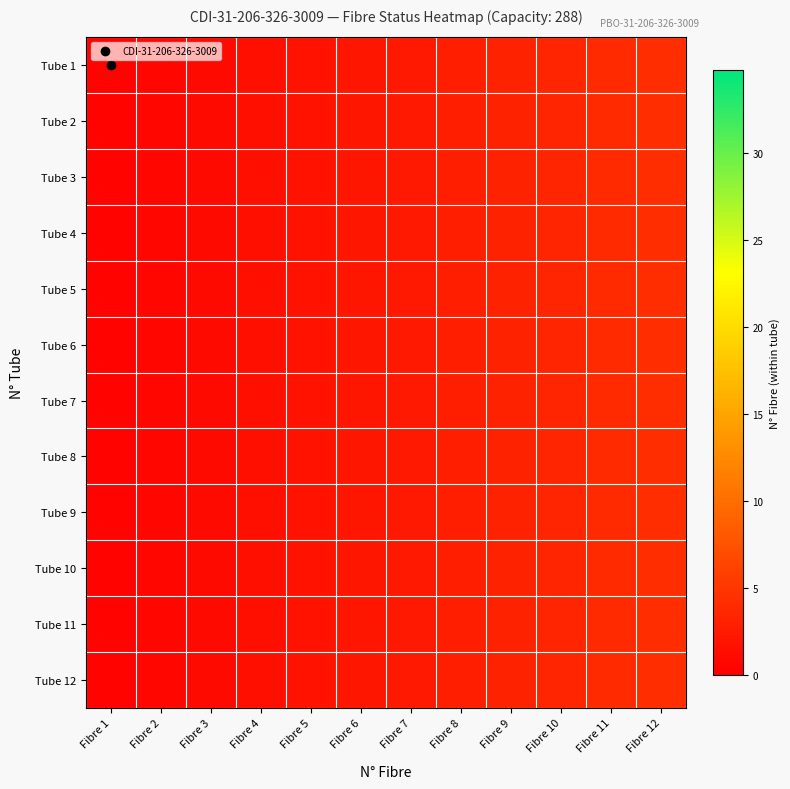

At which category is the sum across all series the highest?

Fibre 12